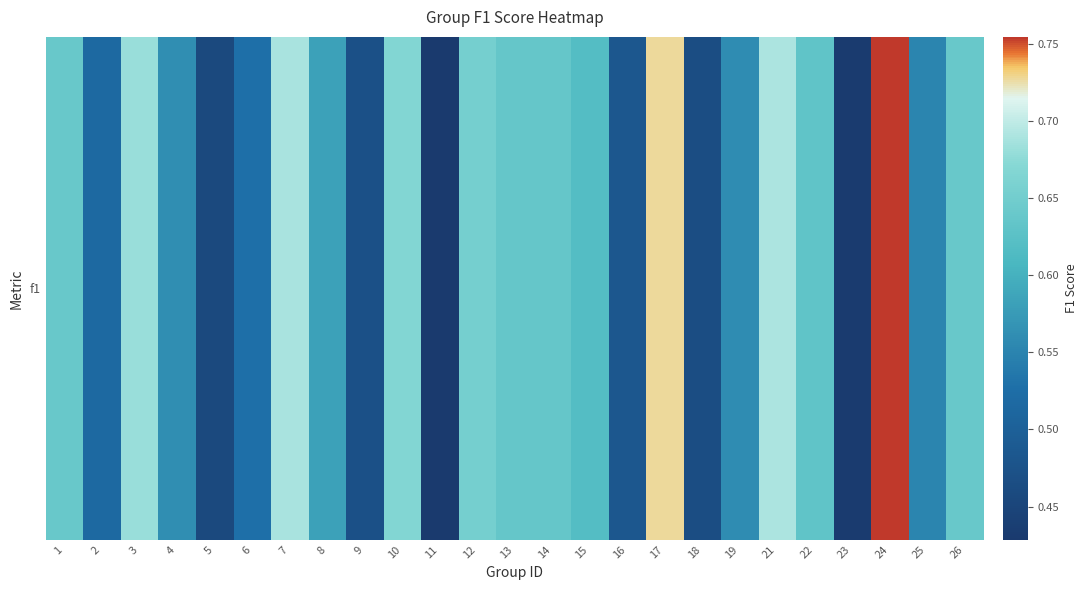

What is the maximum value shown in the chart?

0.8